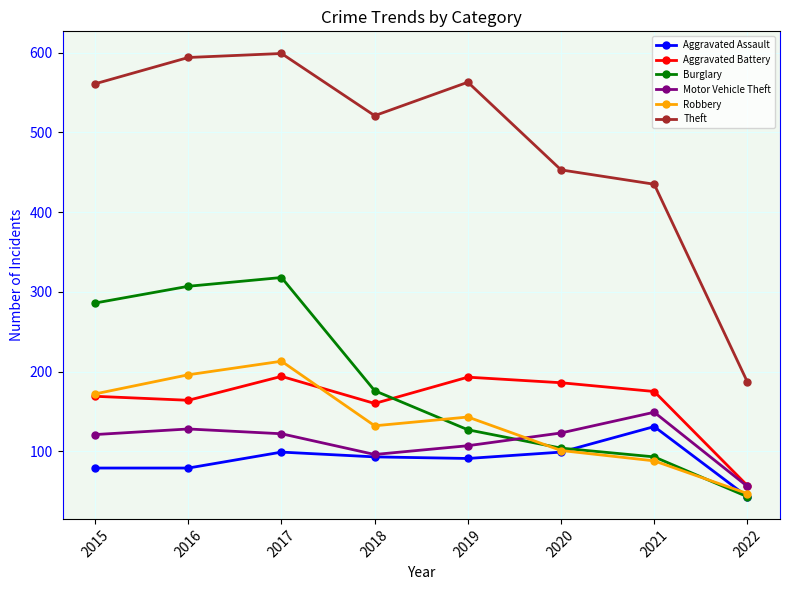

At which label does Robbery reach its minimum?

2022